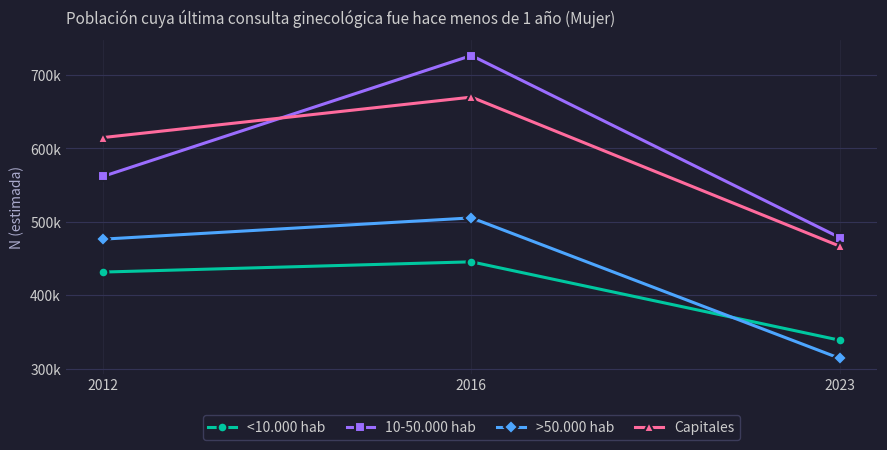

Where does the 10-50.000 hab series first go above 561729?

2016